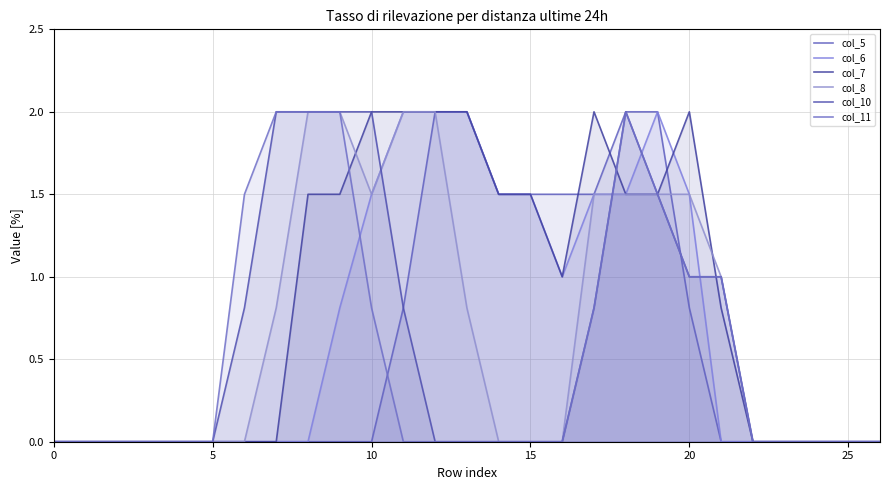

At how many categories does at least one series exceed 1?

15